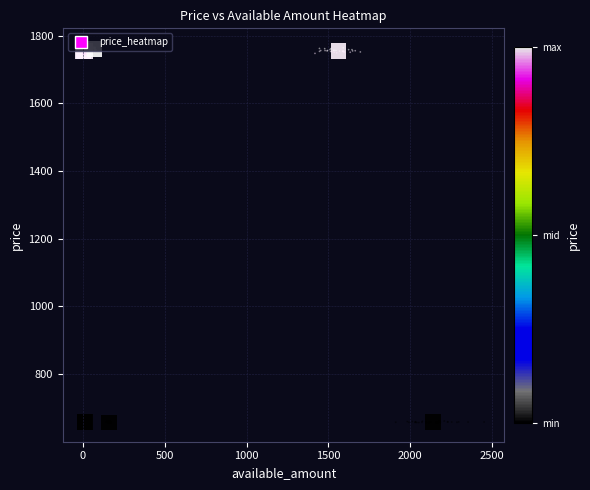

What is the difference between the second highest and second lowest values?

1096.0